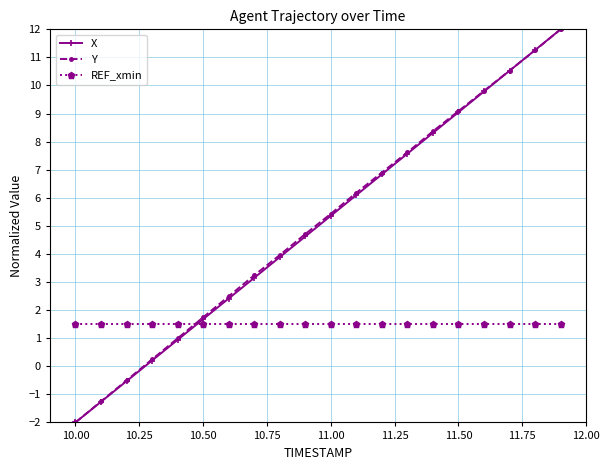

At how many categories does at least one series exceed 2?

14